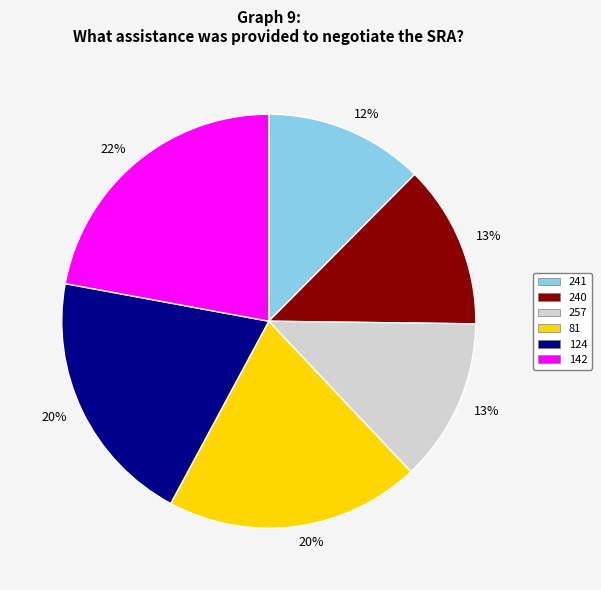

Which category has the biggest portion of the pie?

142